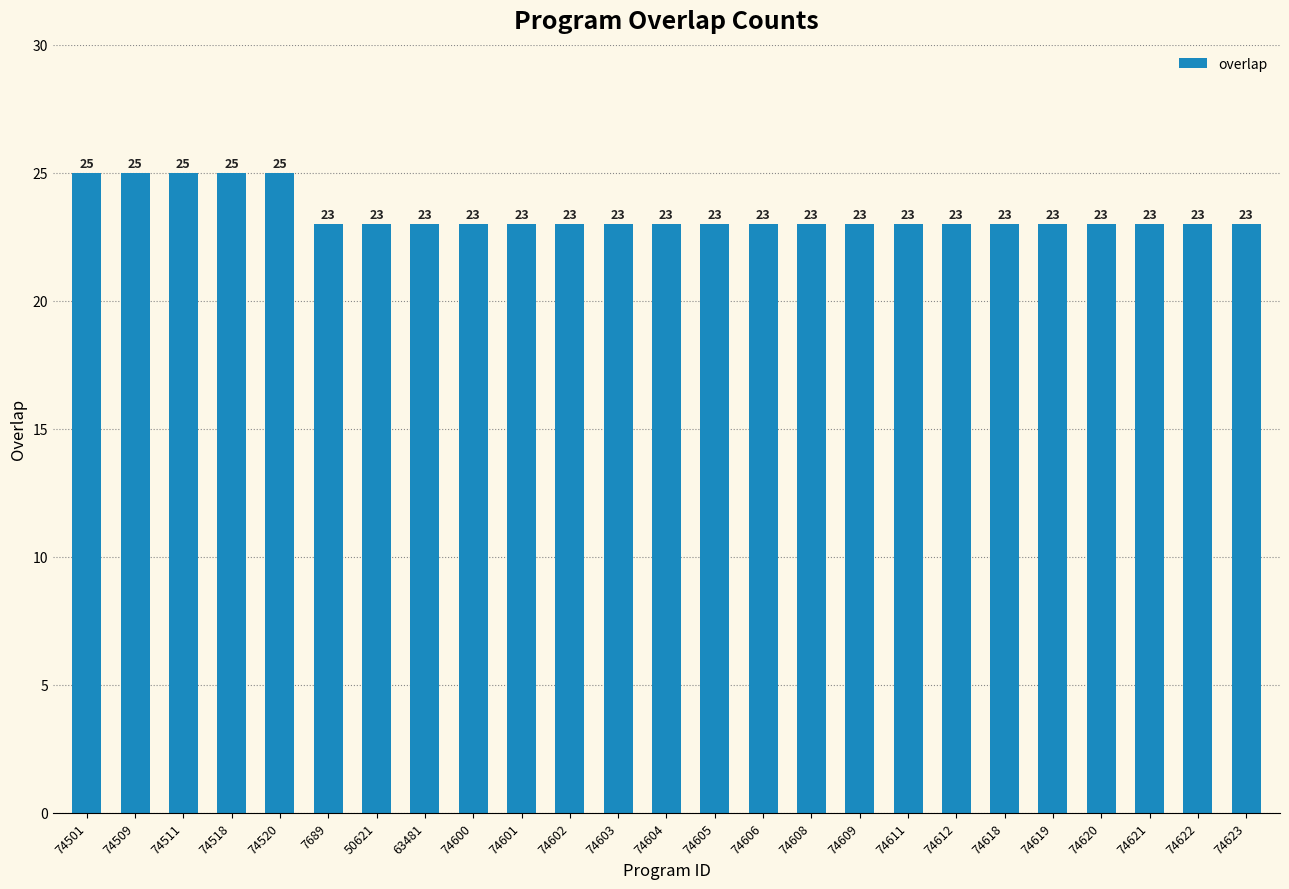

What is the change in value from 74509 to 74621?

-2